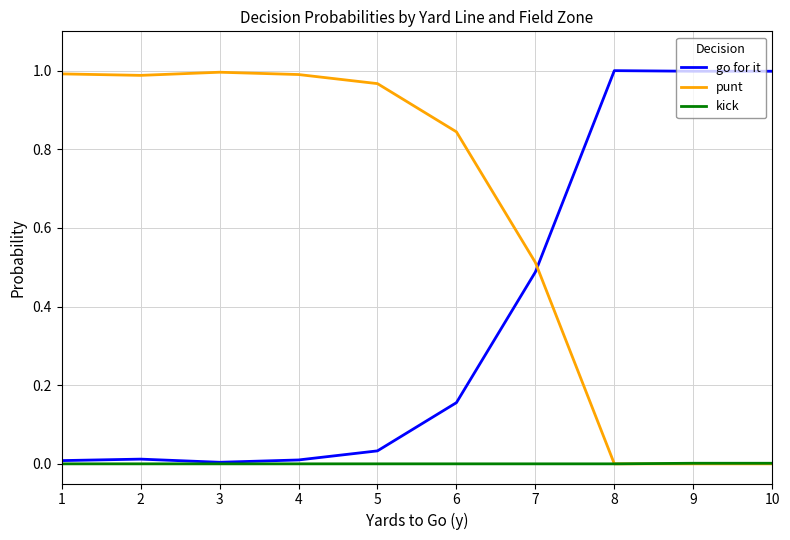

Which series has the largest total across all categories?

punt